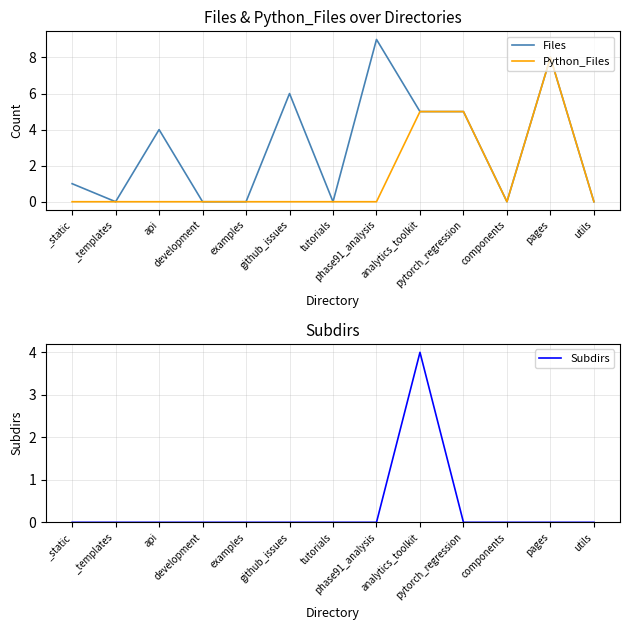

What is the total value across all series at api?

4